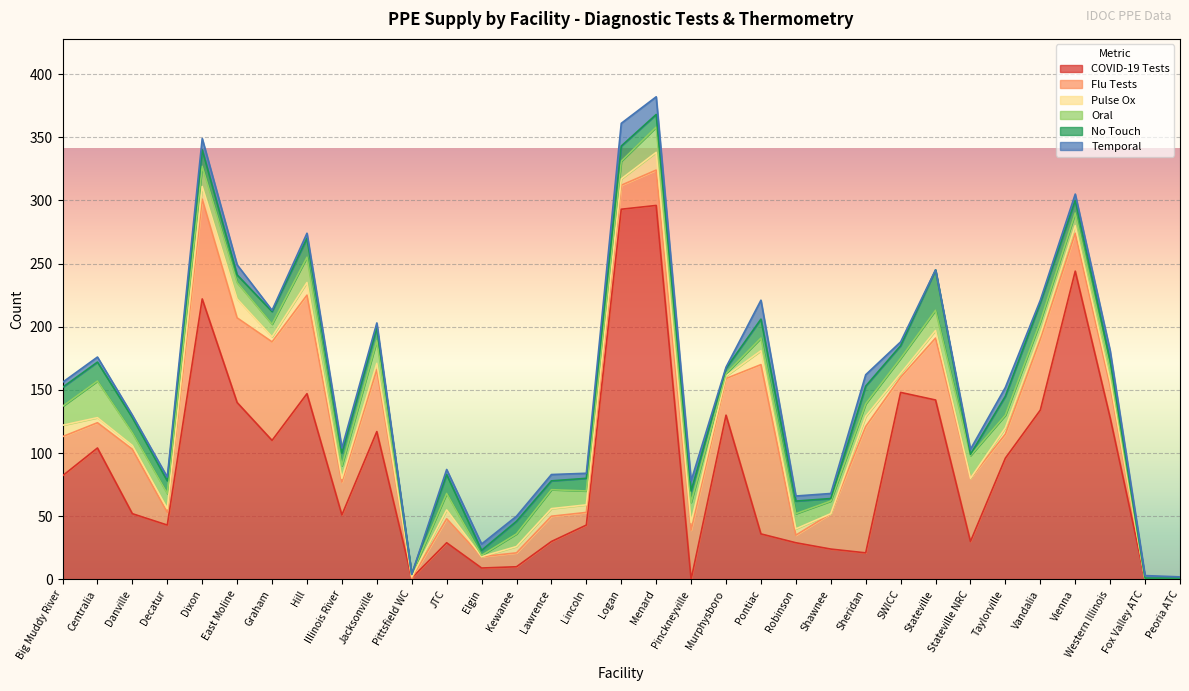

What is the label of the 12th point from the right?

Robinson